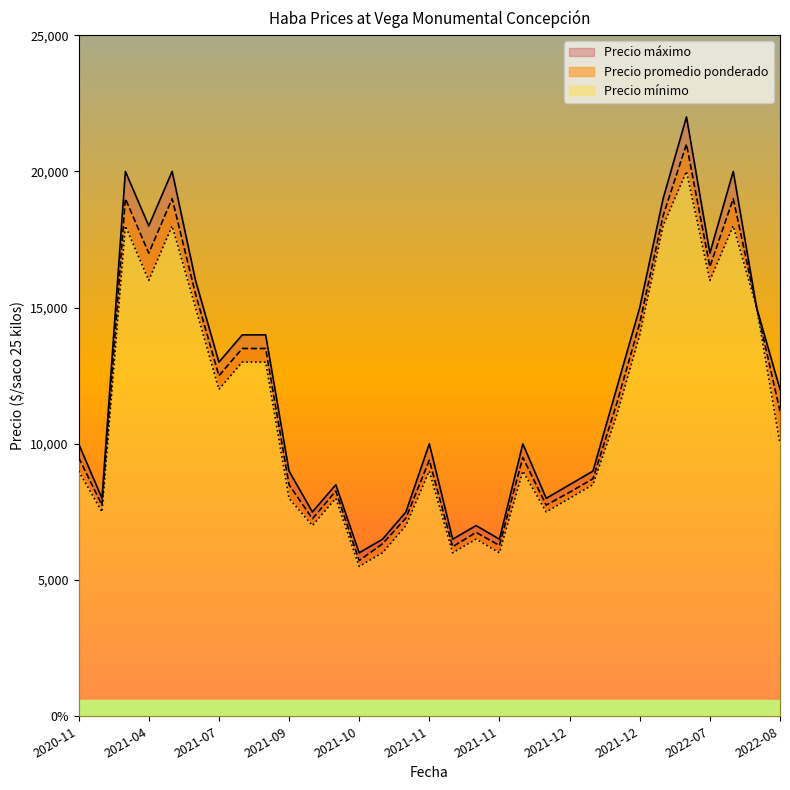

What is the label of the 21st point from the right?

2021-09-28